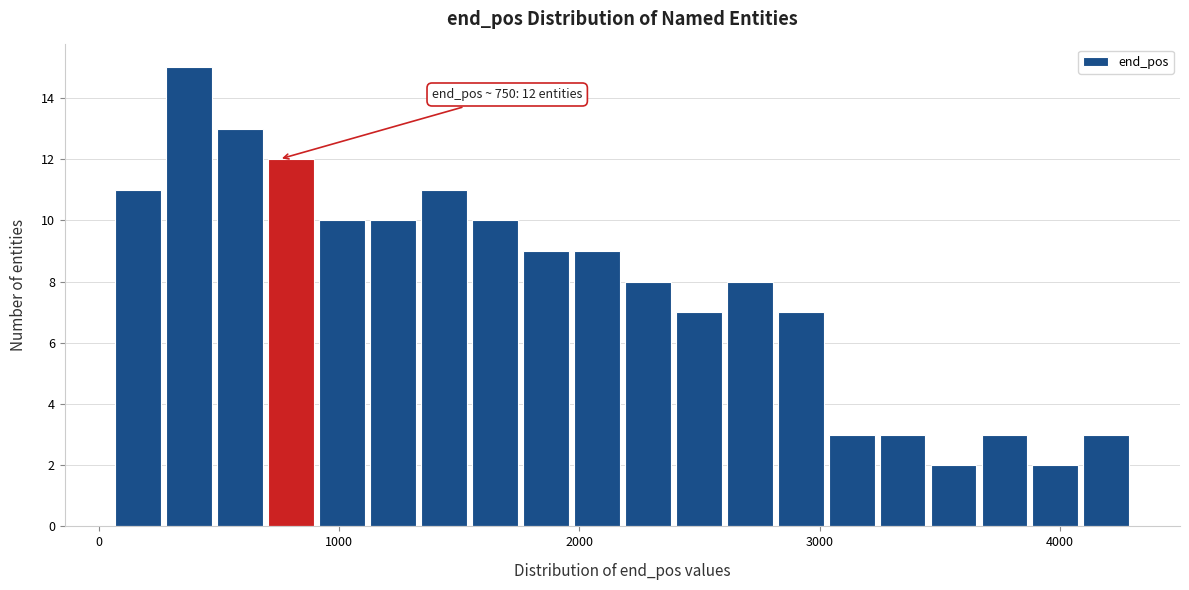

Read against the x-axis, roughly where is the centre of the tallest bar?

400